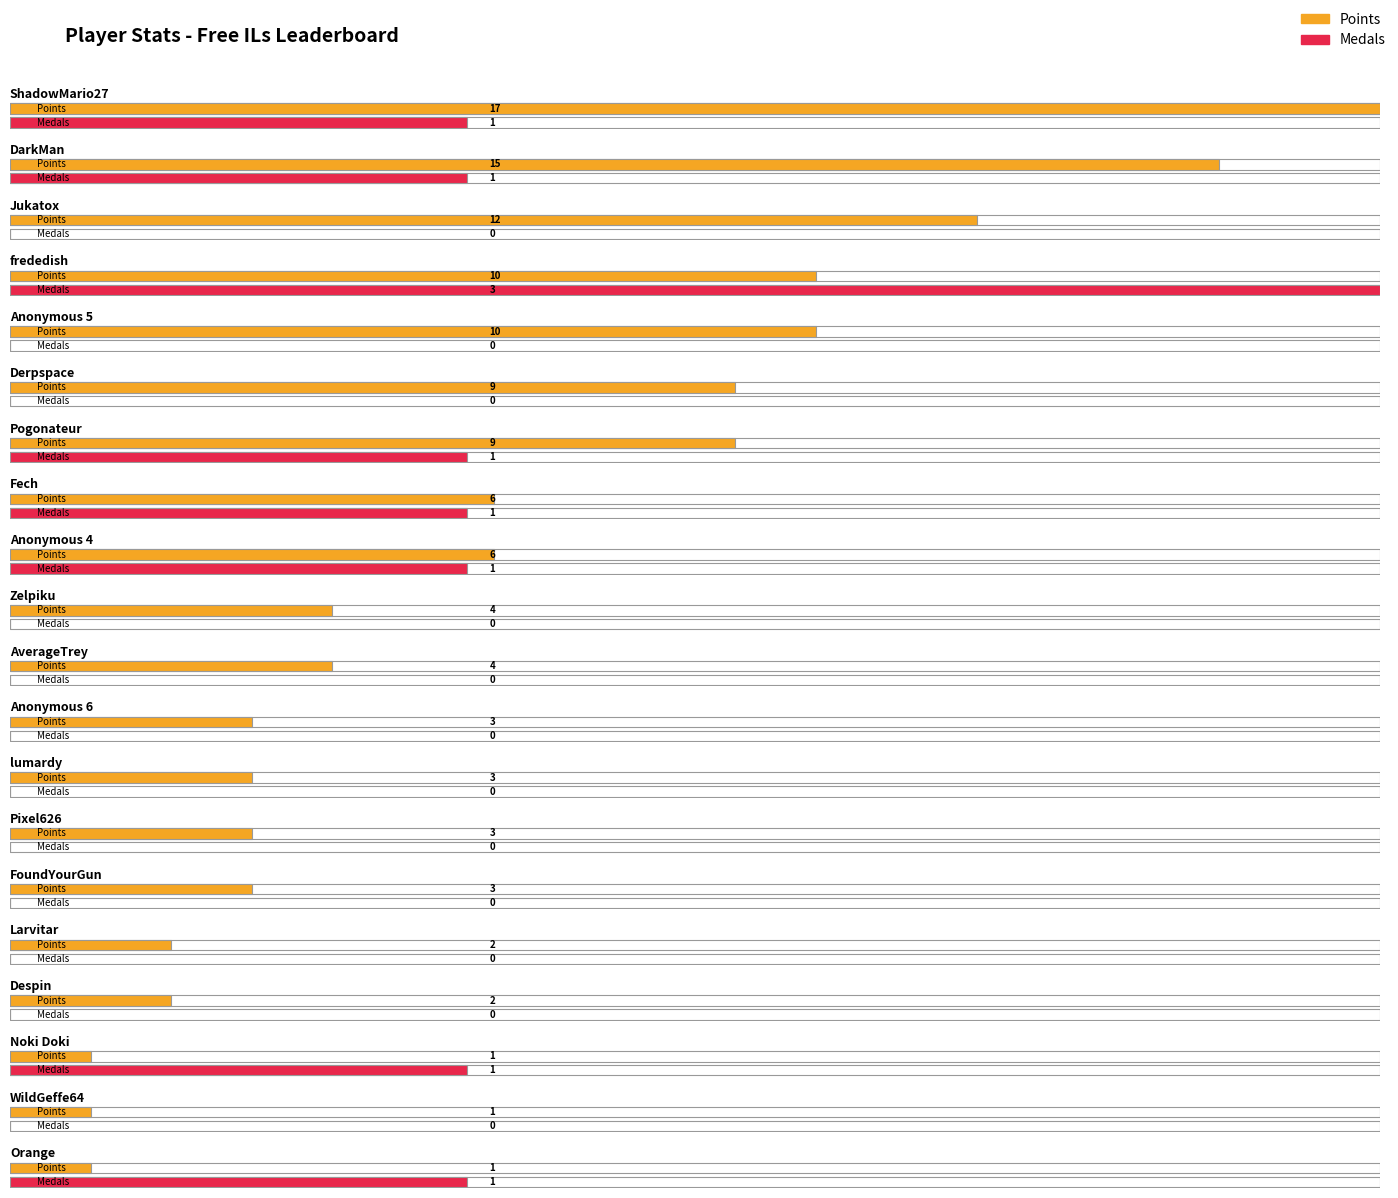

What value does the Points series have at Anonymous 4, to the nearest 5?

5